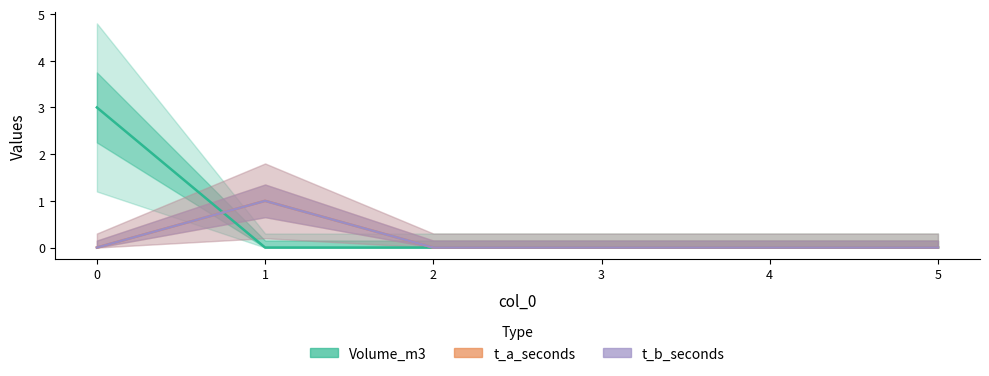

True or false: t_a_seconds and t_b_seconds cross at least once.

False